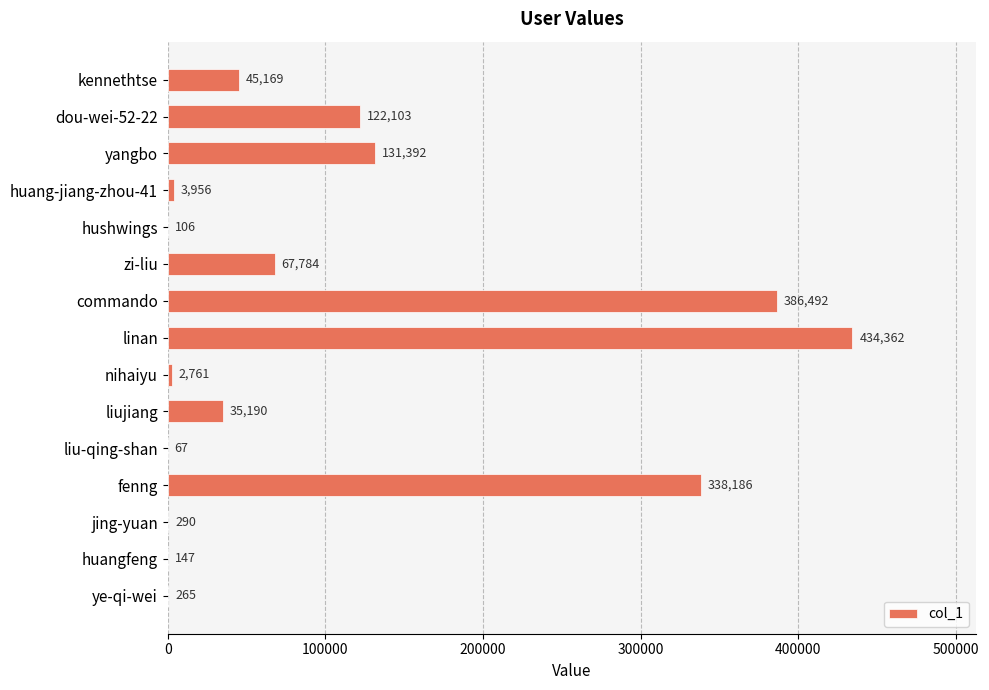

True or false: the data shows 209295 at yangbo.

False